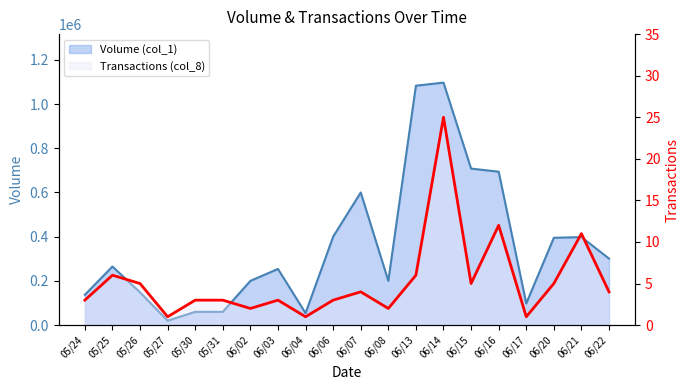

True or false: Volume (col_1) and Transactions (col_8) intersect in this chart.

False